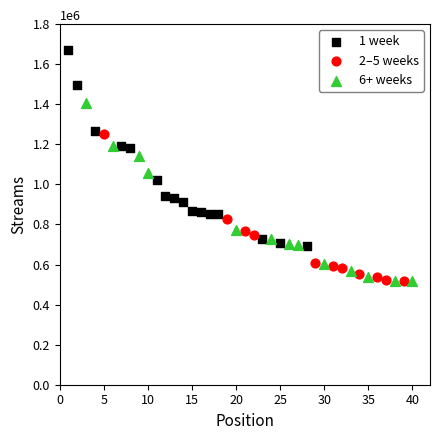

Which series reaches the maximum Y coordinate?

1 week